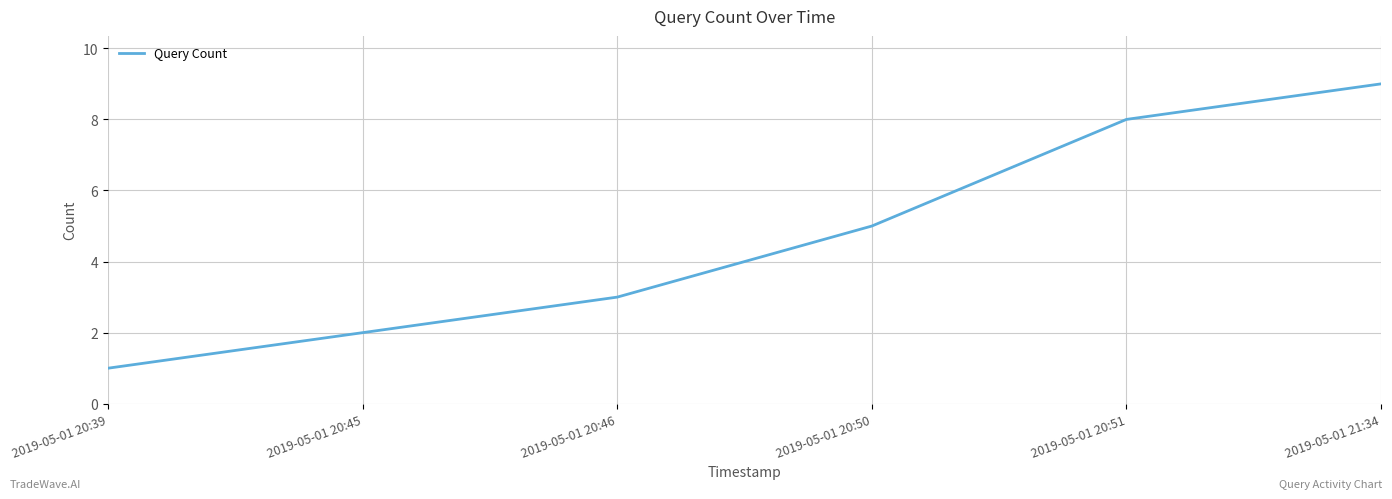

Reading left to right, transcribe all the data shown in this chart.

2019-05-01 20:39=1	2019-05-01 20:45=2	2019-05-01 20:46=3	2019-05-01 20:50=5	2019-05-01 20:51=8	2019-05-01 21:34=9